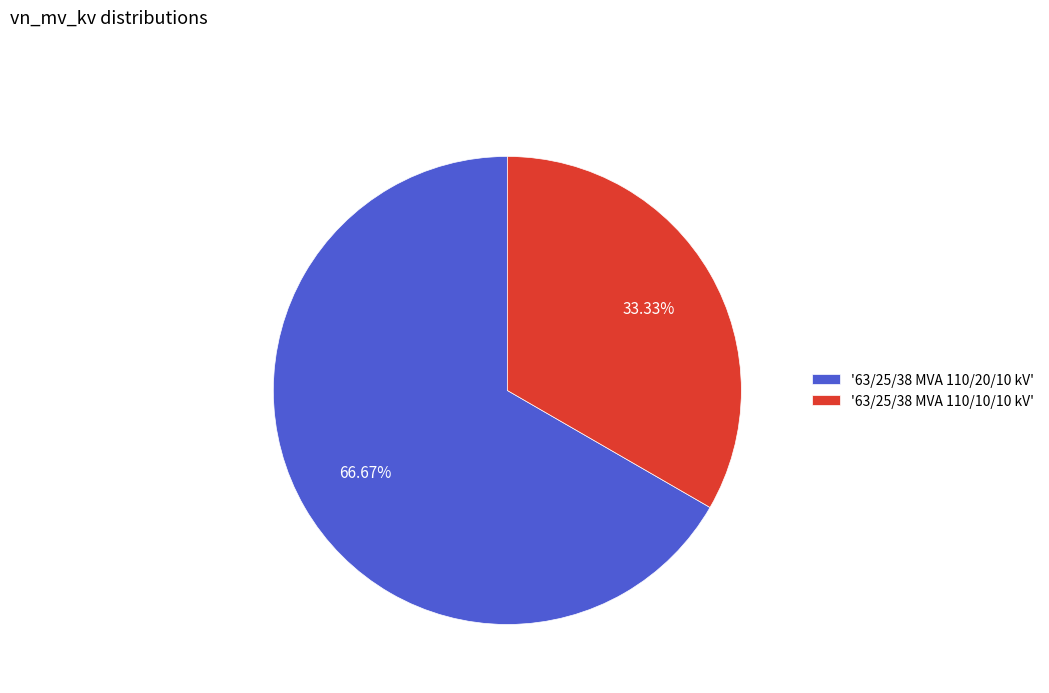

Between '63/25/38 MVA 110/10/10 kV' and '63/25/38 MVA 110/20/10 kV', which is larger?

'63/25/38 MVA 110/20/10 kV'